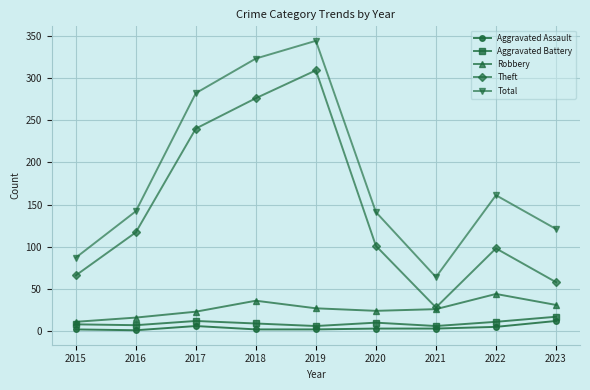

Does the chart display data point markers on the line(s)?

Yes